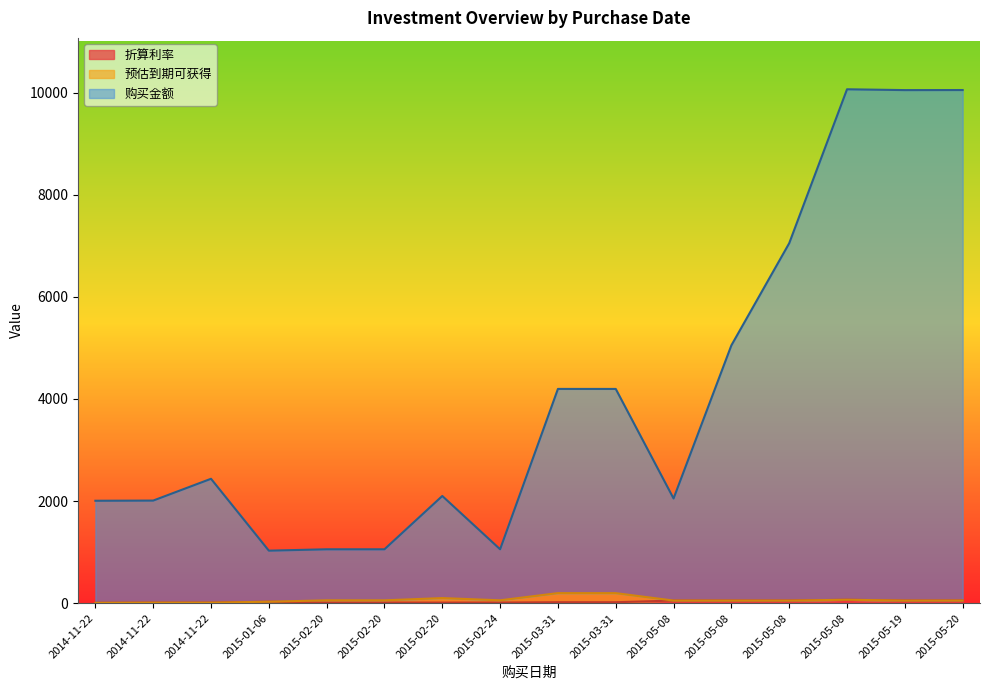

Rank the categories by 折算利率 value from lowest to highest.

2014-11-22, 2014-11-22, 2014-11-22, 2015-02-20, 2015-02-20, 2015-02-20, 2015-02-24, 2015-03-31, 2015-03-31, 2015-01-06, 2015-05-19, 2015-05-08, 2015-05-08, 2015-05-08, 2015-05-20, 2015-05-08